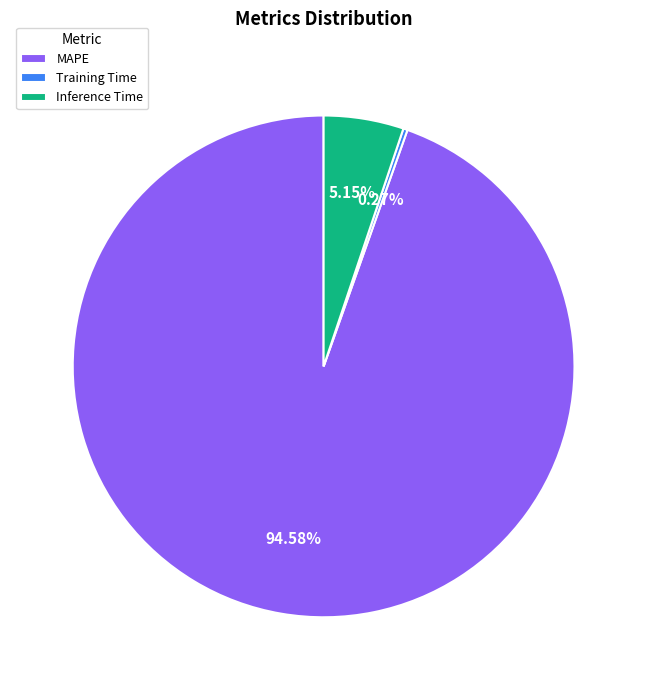

To the nearest percent, what is the difference between the Inference Time and MAPE slice percentages?

89%